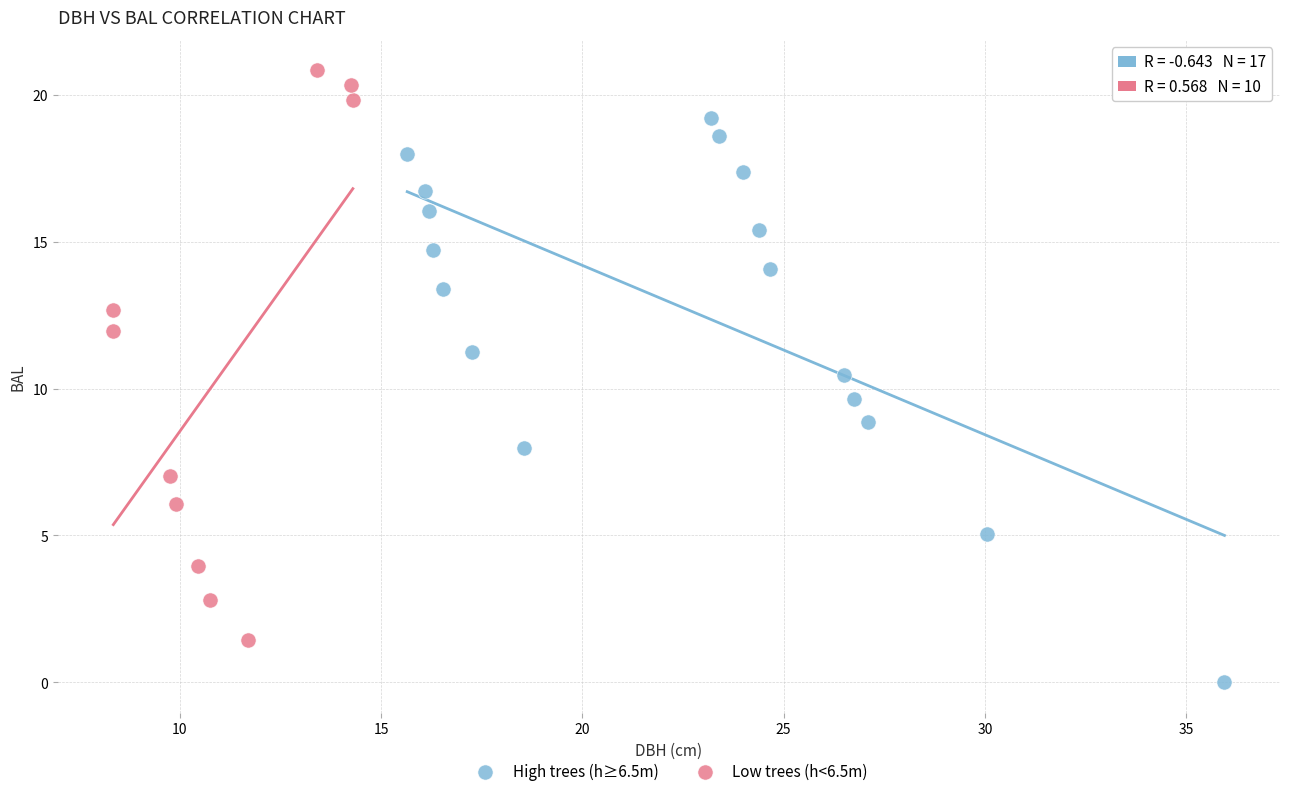

Which series contains the lowest Y value?

High trees (h≥6.5m)